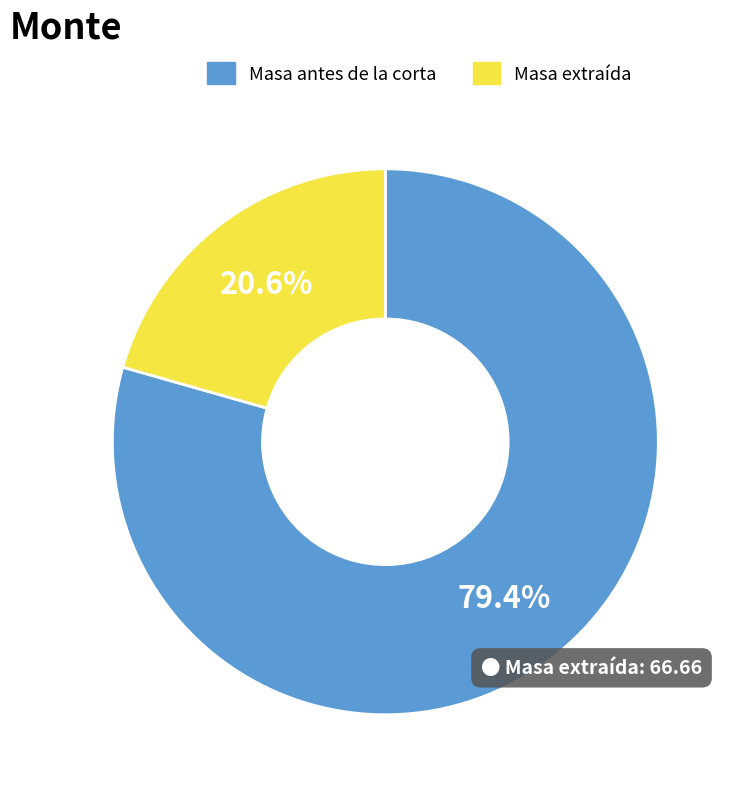

What is the total percentage of Masa antes de la corta and Masa extraída?

100.0%